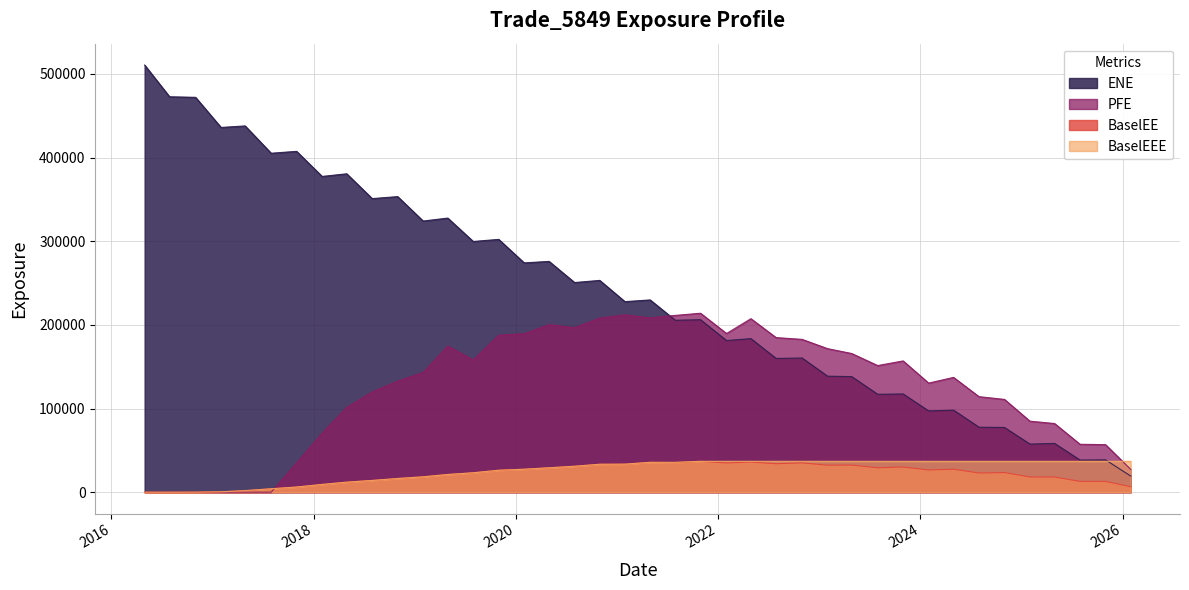

Reading left to right, what are all the values shown in this chart?

ENE: 2016-04-30=510534.0	2016-07-29=472610.0	2016-10-31=471921.0	2017-01-31=435923.0	2017-04-28=437751.0	2017-07-31=405103.0	2017-10-31=407360.0	2018-01-31=377392.0	2018-04-30=380539.0	2018-07-31=350887.0	2018-10-31=353279.0	2019-01-31=324083.0	2019-04-30=327609.0	2019-07-31=299641.0	2019-10-31=302149.0	2020-01-31=274057.0	2020-04-30=275827.0	2020-07-31=250566.0	2020-10-30=253123.0	2021-01-29=227731.0	2021-04-30=229797.0	2021-07-30=205478.0	2021-10-29=206120.0	2022-01-31=181224.0	2022-04-29=183543.0	2022-07-29=159849.0	2022-10-31=160339.0	2023-01-31=138620.0	2023-04-28=138152.0	2023-07-31=117020.0	2023-10-31=117384.0	2024-01-31=97107.5	2024-04-30=98076.1	2024-07-31=77663.7	2024-10-31=77333.5	2025-01-31=57475.7	2025-04-30=58276.8	2025-07-31=38375.8	2025-10-31=38632.2	2026-01-30=19302.2
PFE: 2016-04-30=0.0	2016-07-29=0.0	2016-10-31=0.0	2017-01-31=0.0	2017-04-28=0.0	2017-07-31=0.0	2017-10-31=35048.7	2018-01-31=70435.6	2018-04-30=101217.0	2018-07-31=119757.0	2018-10-31=132758.0	2019-01-31=143031.0	2019-04-30=174719.0	2019-07-31=157908.0	2019-10-31=187582.0	2020-01-31=189447.0	2020-04-30=200238.0	2020-07-31=196543.0	2020-10-30=208082.0	2021-01-29=211972.0	2021-04-30=208359.0	2021-07-30=211295.0	2021-10-29=213877.0	2022-01-31=189645.0	2022-04-29=207347.0	2022-07-29=184756.0	2022-10-31=182630.0	2023-01-31=171539.0	2023-04-28=165748.0	2023-07-31=151329.0	2023-10-31=156888.0	2024-01-31=130366.0	2024-04-30=137205.0	2024-07-31=114142.0	2024-10-31=110893.0	2025-01-31=84883.3	2025-04-30=82039.0	2025-07-31=57255.4	2025-10-31=56828.7	2026-01-30=27271.9
BaselEE: 2016-04-30=0.0	2016-07-29=0.0	2016-10-31=32.2	2017-01-31=439.9	2017-04-28=1873.0	2017-07-31=4079.0	2017-10-31=6164.9	2018-01-31=9253.6	2018-04-30=12001.1	2018-07-31=14027.1	2018-10-31=16363.6	2019-01-31=18376.5	2019-04-30=21151.9	2019-07-31=23207.7	2019-10-31=26227.3	2020-01-31=27454.2	2020-04-30=29170.8	2020-07-31=31010.8	2020-10-30=33381.7	2021-01-29=33505.9	2021-04-30=35701.1	2021-07-30=35404.2	2021-10-29=36900.3	2022-01-31=34967.1	2022-04-29=36011.7	2022-07-29=34025.0	2022-10-31=35034.2	2023-01-31=32220.0	2023-04-28=32410.9	2023-07-31=29159.3	2023-10-31=30106.2	2024-01-31=26556.5	2024-04-30=27482.3	2024-07-31=22894.6	2024-10-31=23486.0	2025-01-31=18162.1	2025-04-30=18133.8	2025-07-31=12915.4	2025-10-31=12885.5	2026-01-30=6548.9
BaselEEE: 2016-04-30=0.0	2016-07-29=0.0	2016-10-31=32.2	2017-01-31=439.9	2017-04-28=1873.0	2017-07-31=4079.0	2017-10-31=6164.9	2018-01-31=9253.6	2018-04-30=12001.1	2018-07-31=14027.1	2018-10-31=16363.6	2019-01-31=18376.5	2019-04-30=21151.9	2019-07-31=23207.7	2019-10-31=26227.3	2020-01-31=27454.2	2020-04-30=29170.8	2020-07-31=31010.8	2020-10-30=33381.7	2021-01-29=33505.9	2021-04-30=35701.1	2021-07-30=35701.1	2021-10-29=36900.3	2022-01-31=36900.3	2022-04-29=36900.3	2022-07-29=36900.3	2022-10-31=36900.3	2023-01-31=36900.3	2023-04-28=36900.3	2023-07-31=36900.3	2023-10-31=36900.3	2024-01-31=36900.3	2024-04-30=36900.3	2024-07-31=36900.3	2024-10-31=36900.3	2025-01-31=36900.3	2025-04-30=36900.3	2025-07-31=36900.3	2025-10-31=36900.3	2026-01-30=36900.3